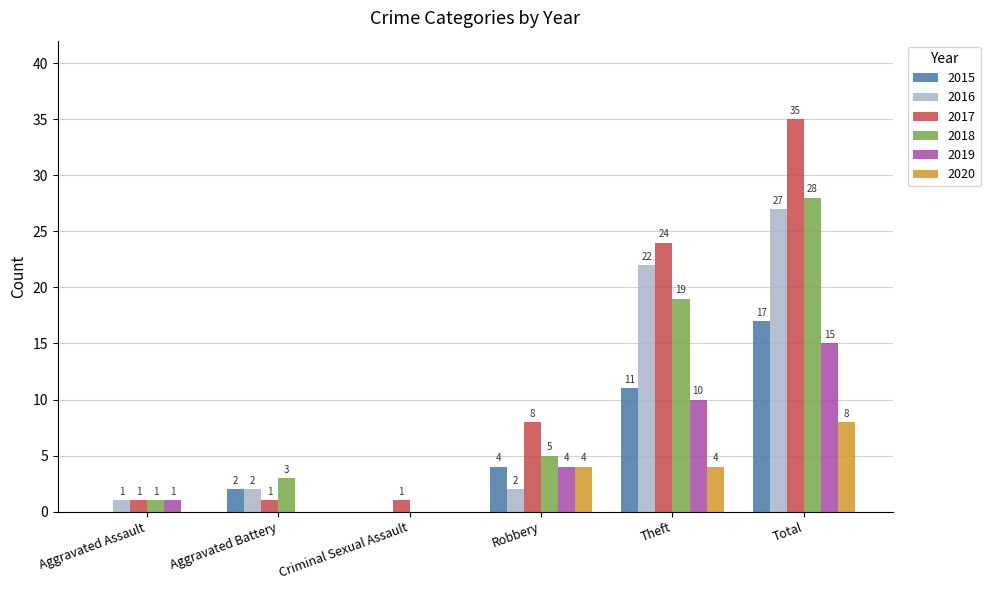

Which label corresponds to the largest value in the chart?

Total